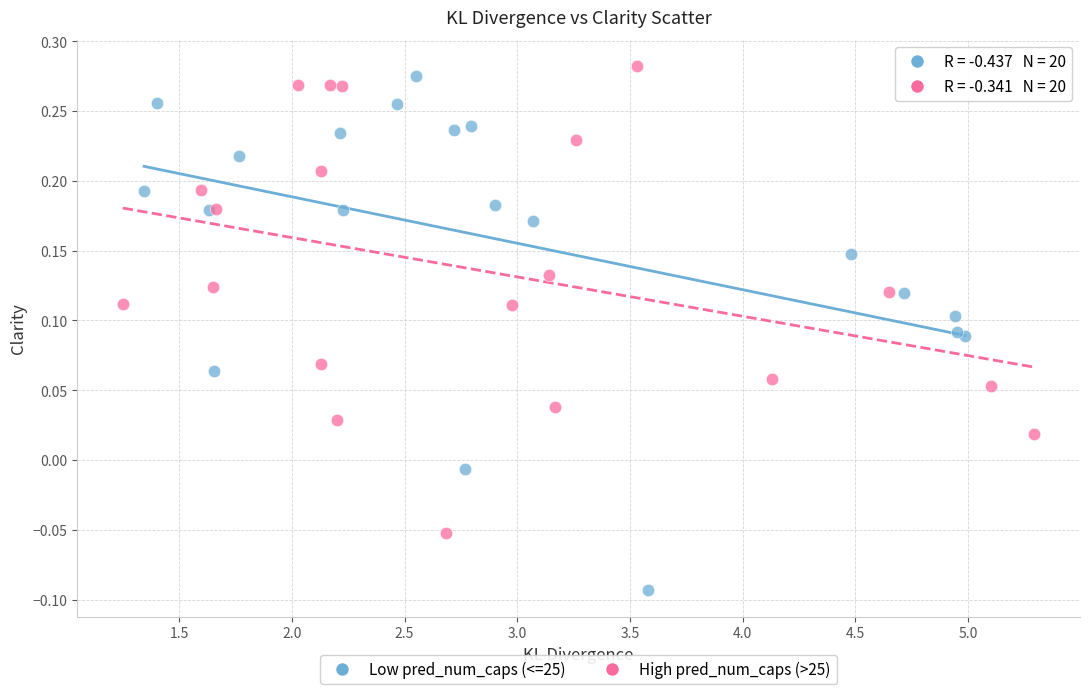

Which series contains the highest Y value?

High pred_num_caps (>25)